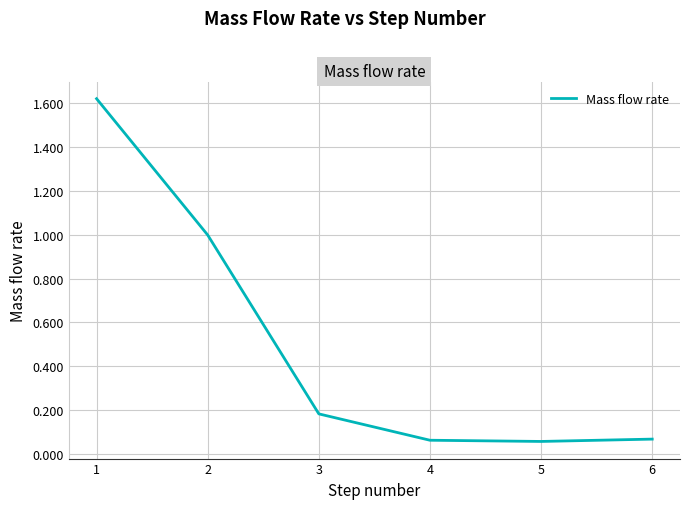

Does the chart display data point markers on the line(s)?

No